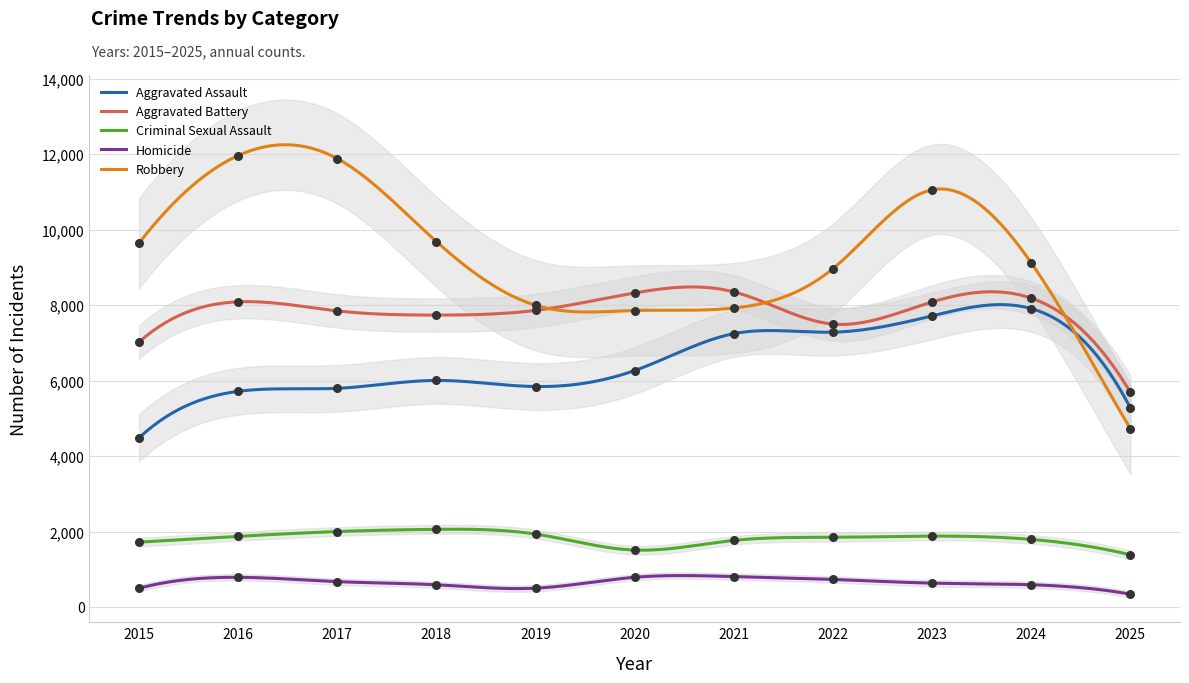

At how many categories does at least one series exceed 6144?

10